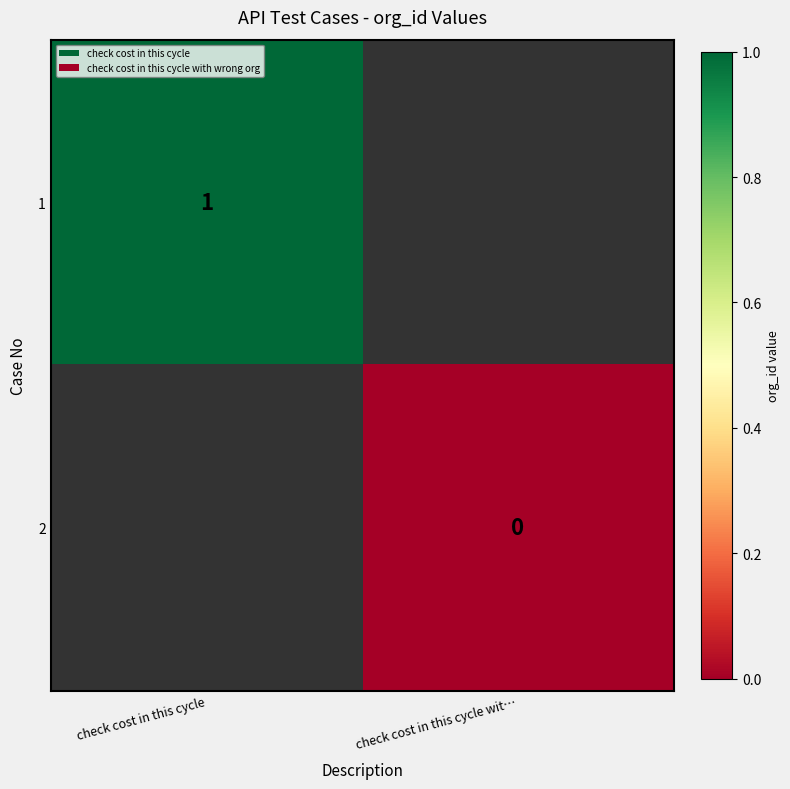

At which category does the chart reach its peak across all series?

check cost in this cycle